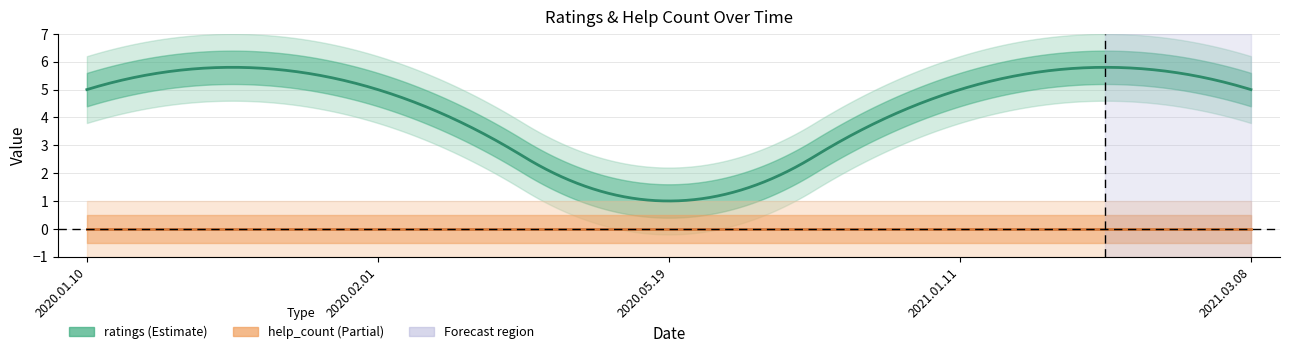

At which label is help_count closest to 0?

2020.01.10